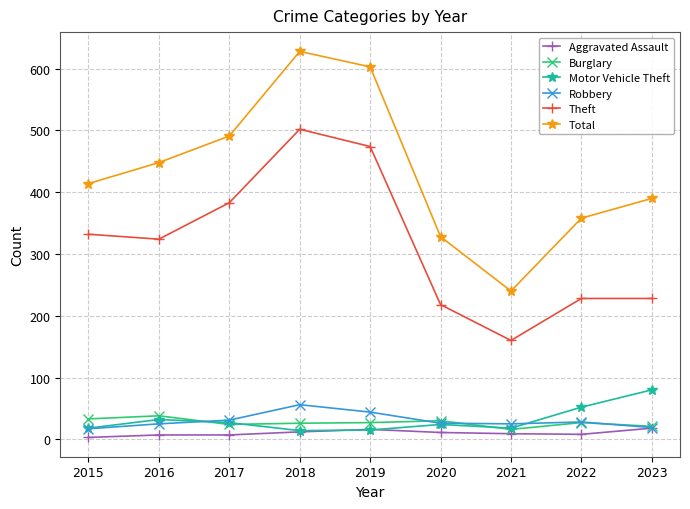

Where is the first local maximum for Robbery?

2018